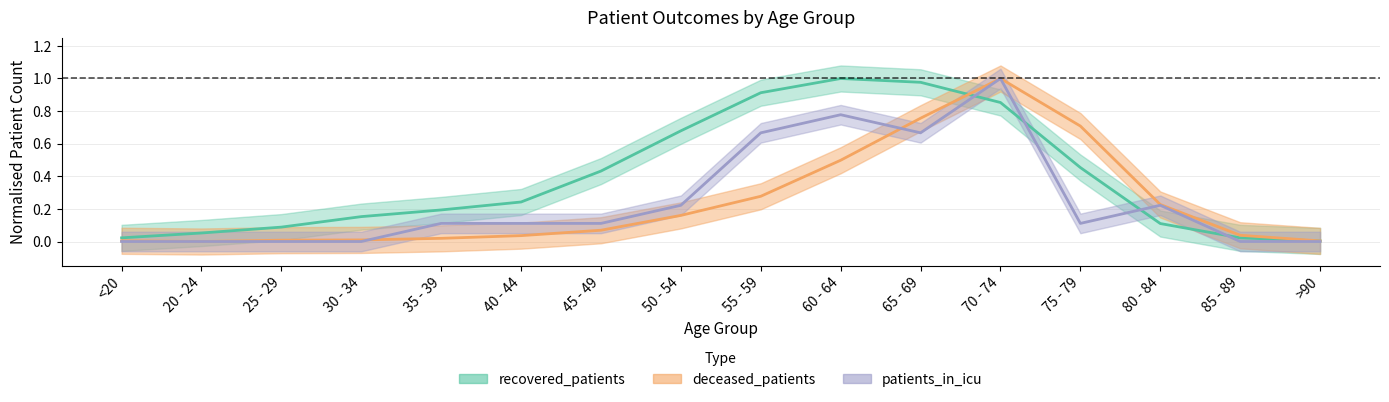

How many interior local valleys does the patients_in_icu series have?

2